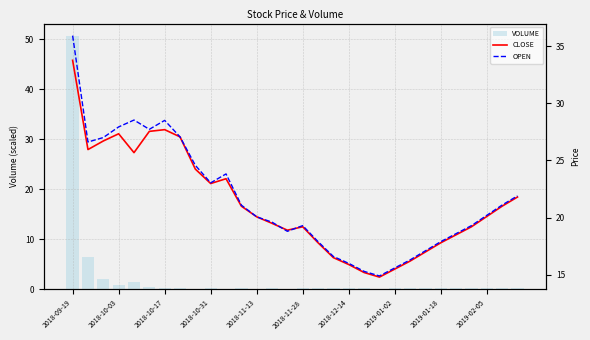

What is the highest value of the VOLUME series?

50.6